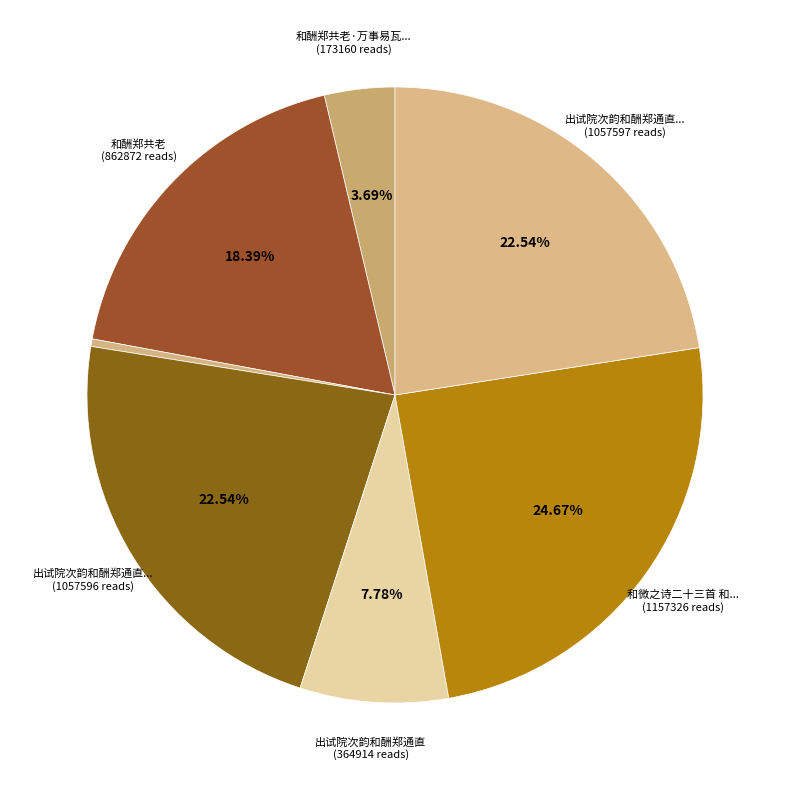

How many slices are in this pie chart?

7